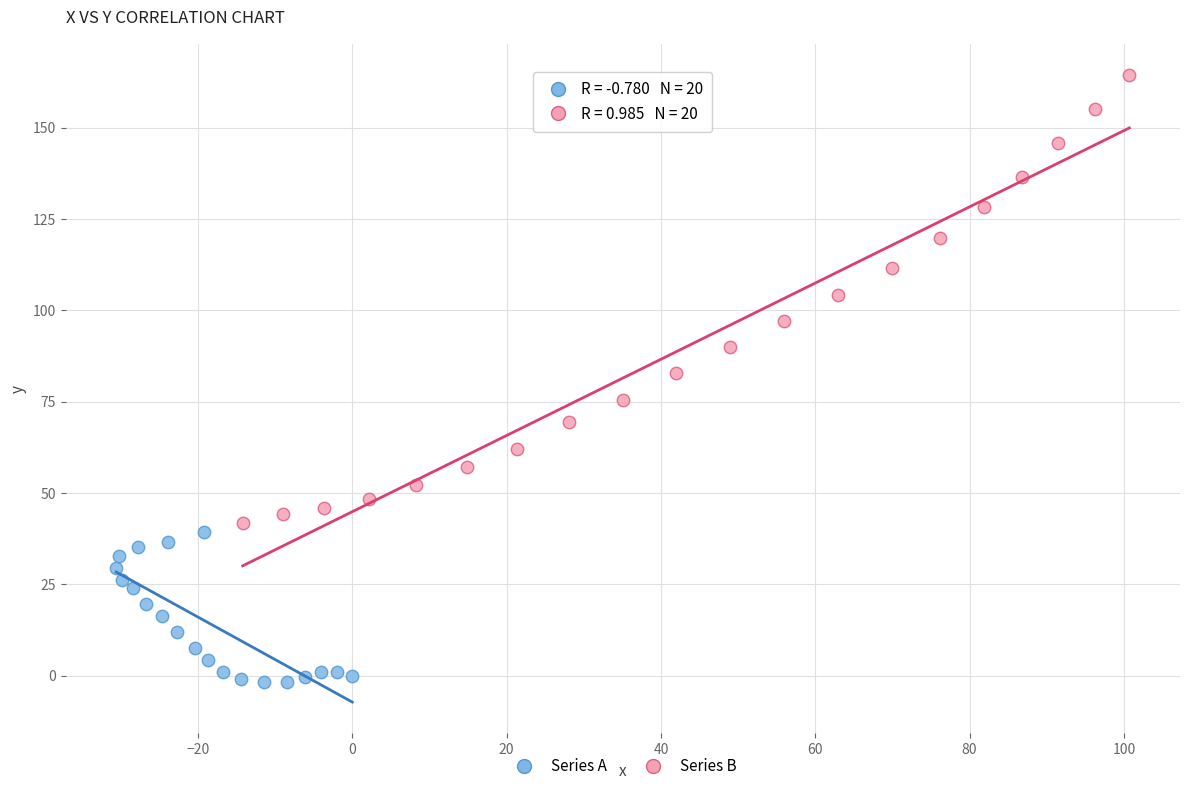

What are all the series names shown in the legend?

Series A, Series B